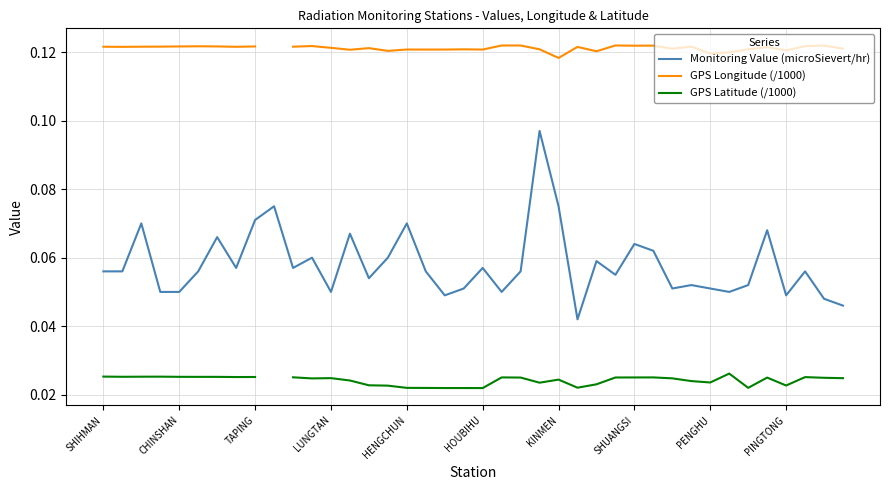

At which category is the sum across all series the highest?

23